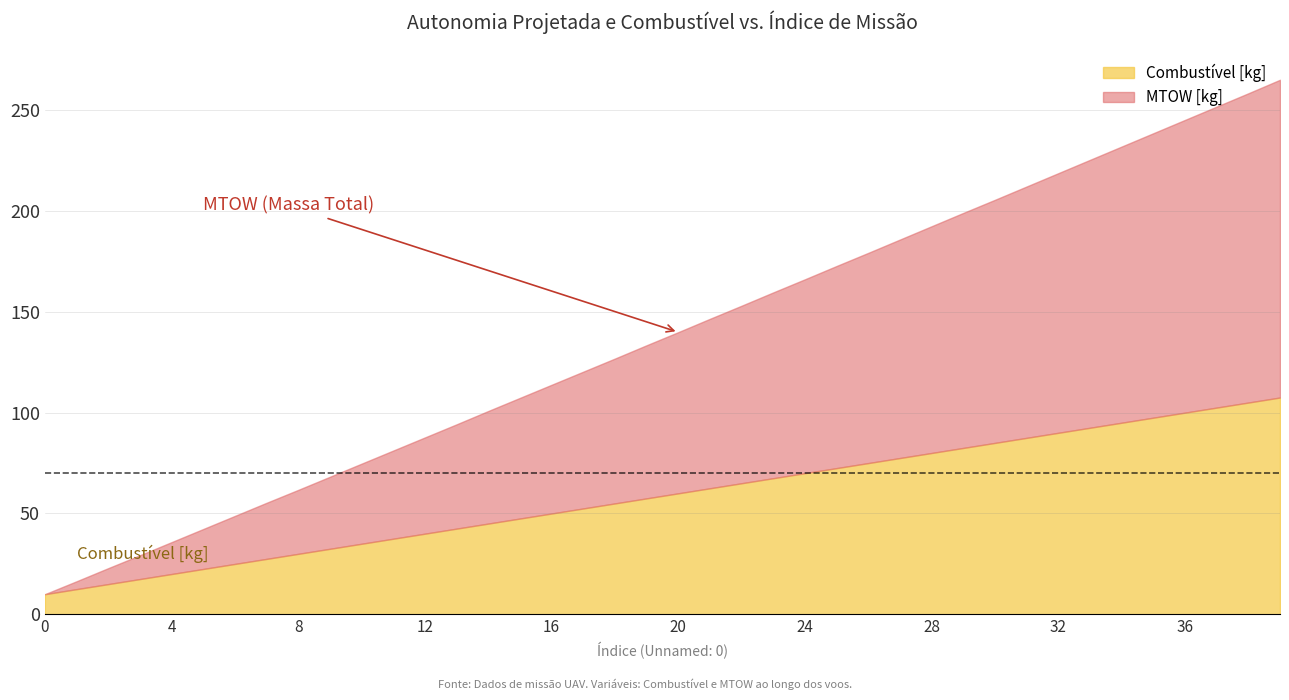

What is the highest value of the Combustível [kg] series?

107.5